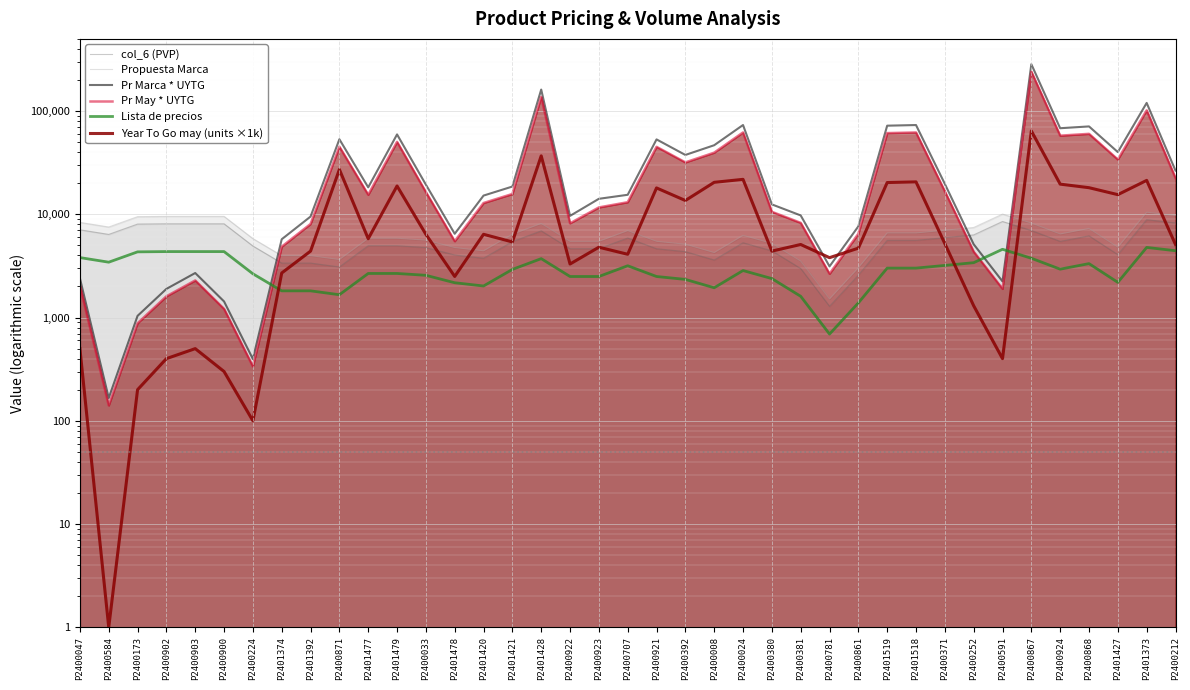

True or false: Lista de precios has more than 2 points higher than both neighbors.

True